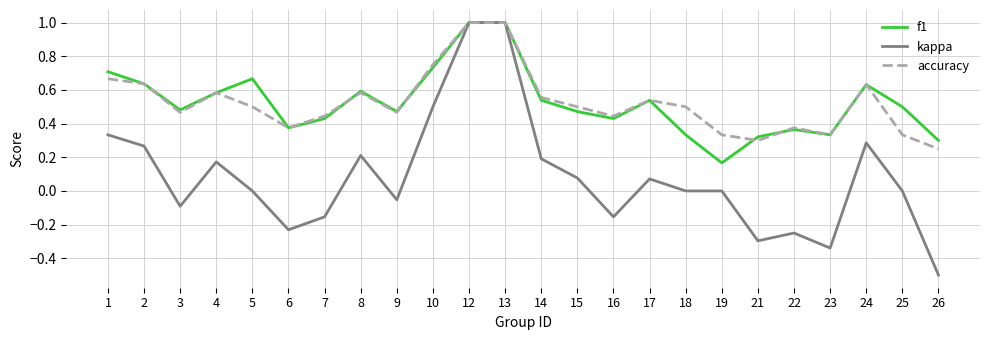

What are all the series names shown in the legend?

f1, kappa, accuracy